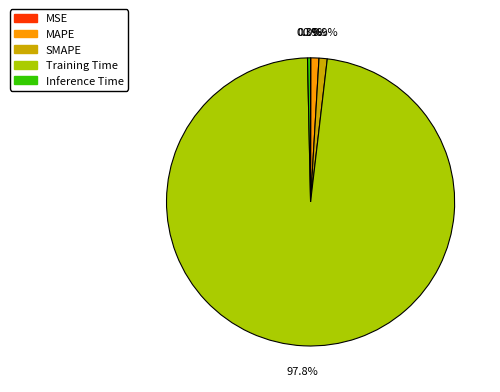

What portion of the pie excludes SMAPE?

99.1%